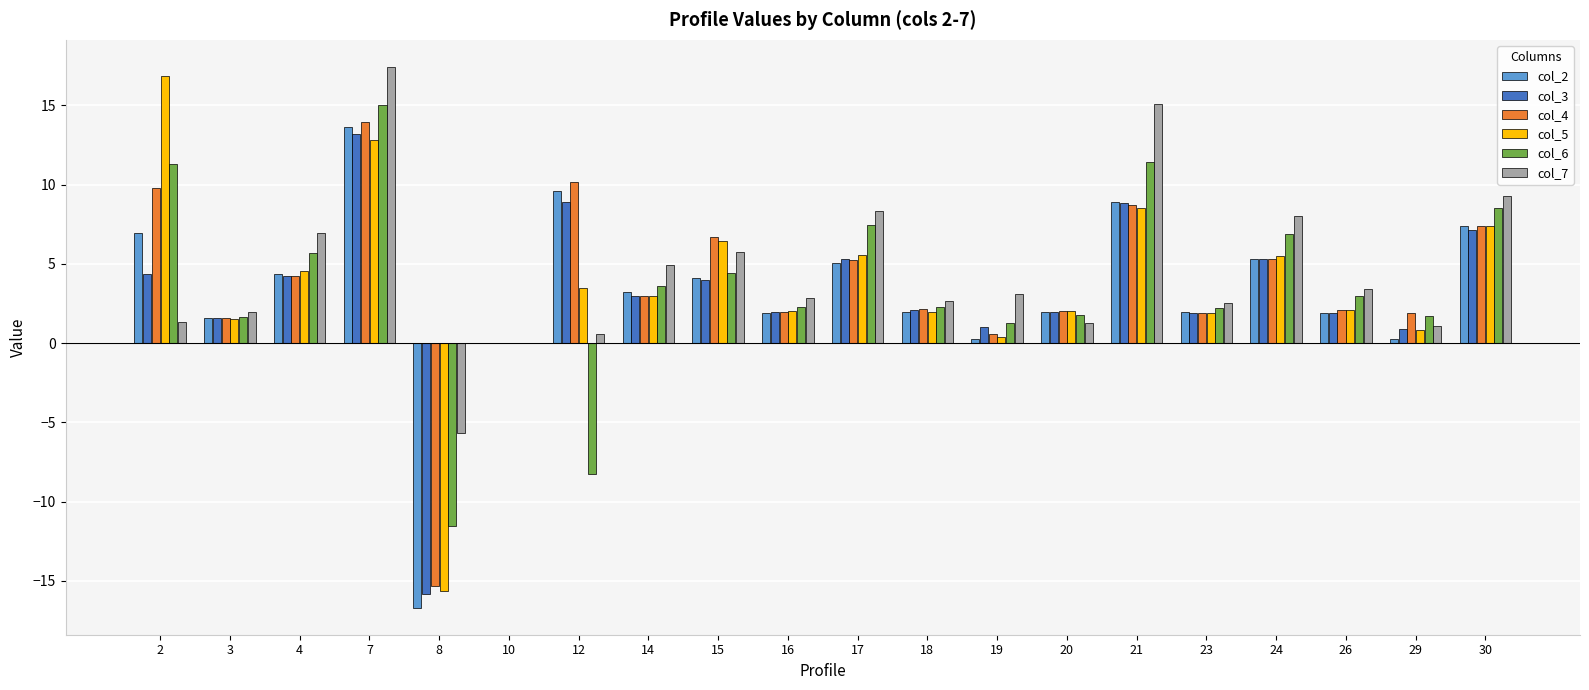

Count the number of categories in the chart.

20